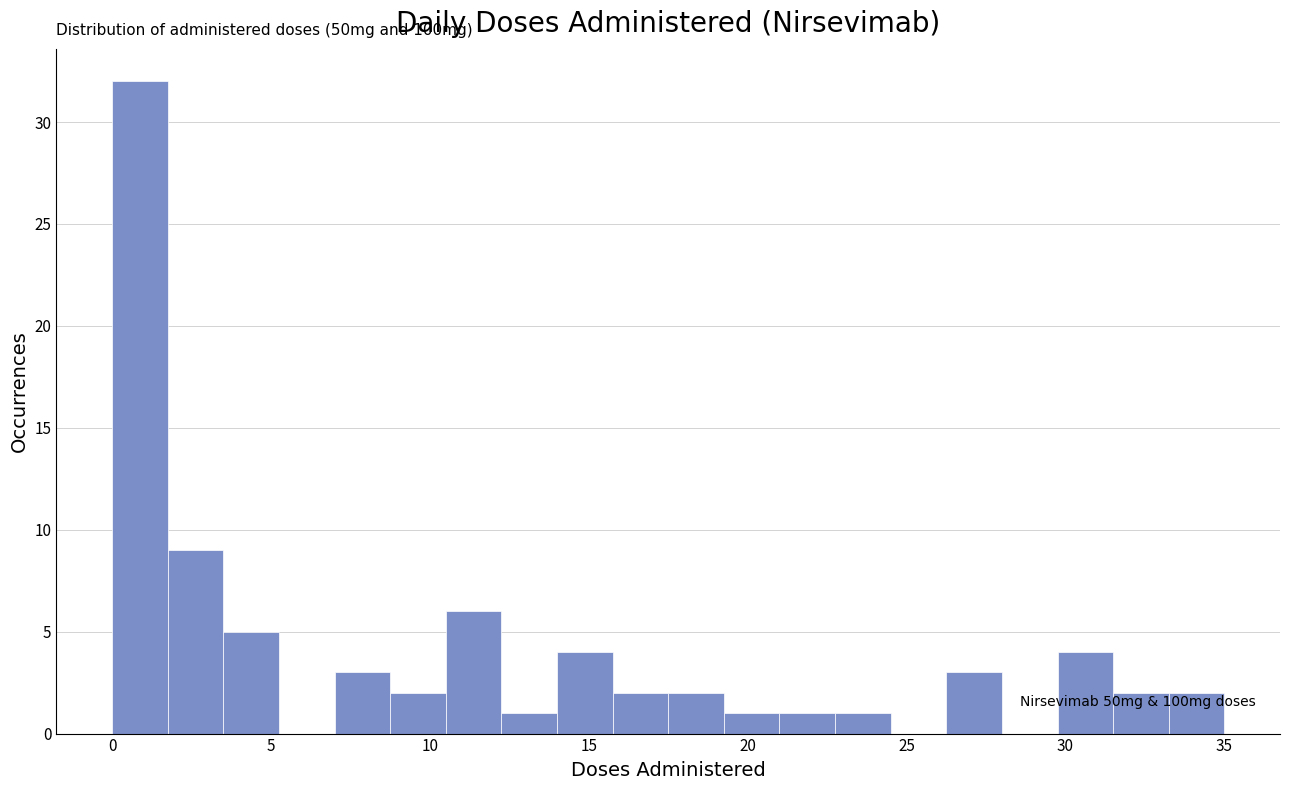

Read against the x-axis, roughly where is the centre of the tallest bar?

1.0